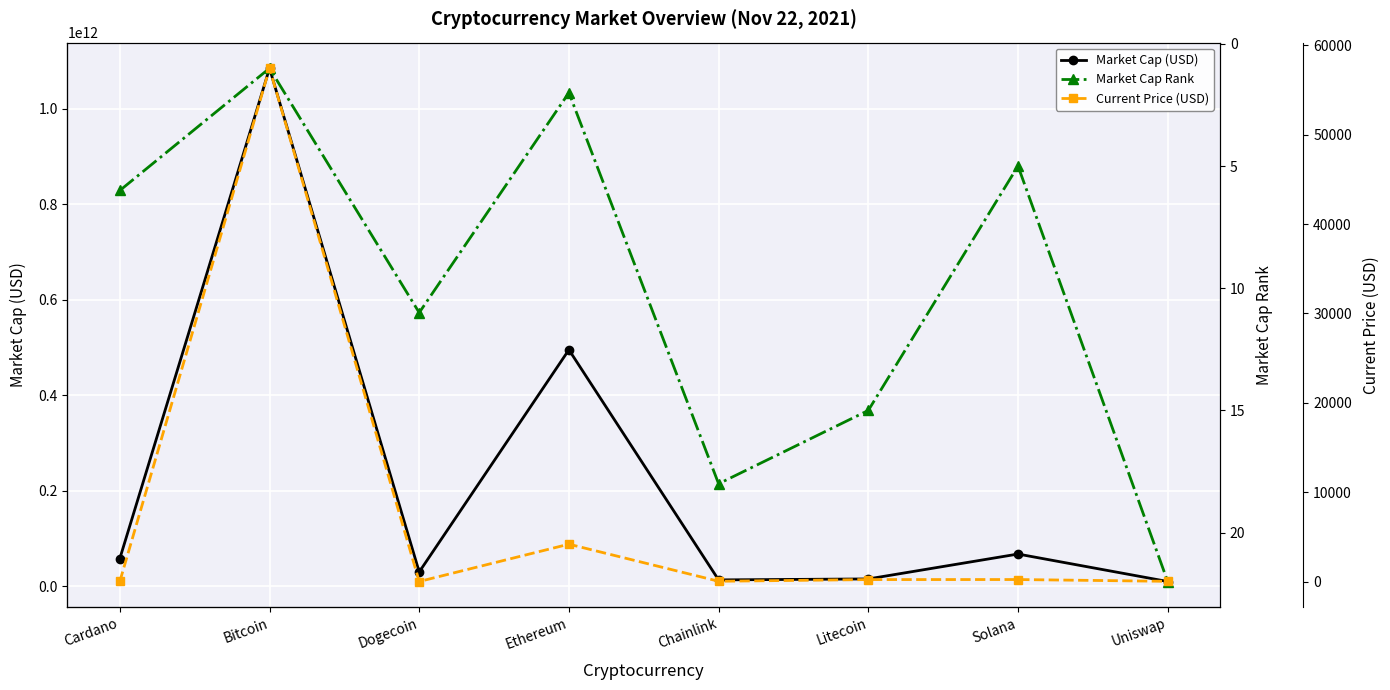

What is the highest value of the Current Price (USD) series?

57443.0